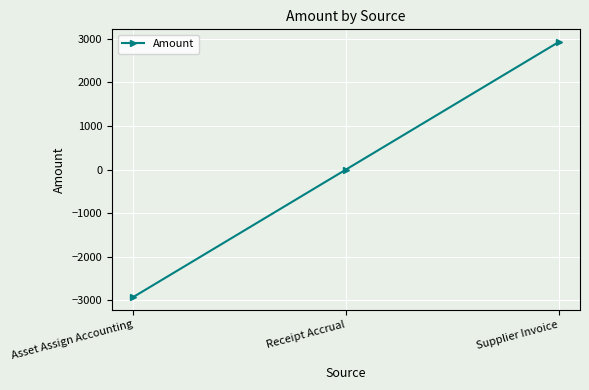

List the labels in order of value, largest first.

Supplier Invoice, Receipt Accrual, Asset Assign Accounting